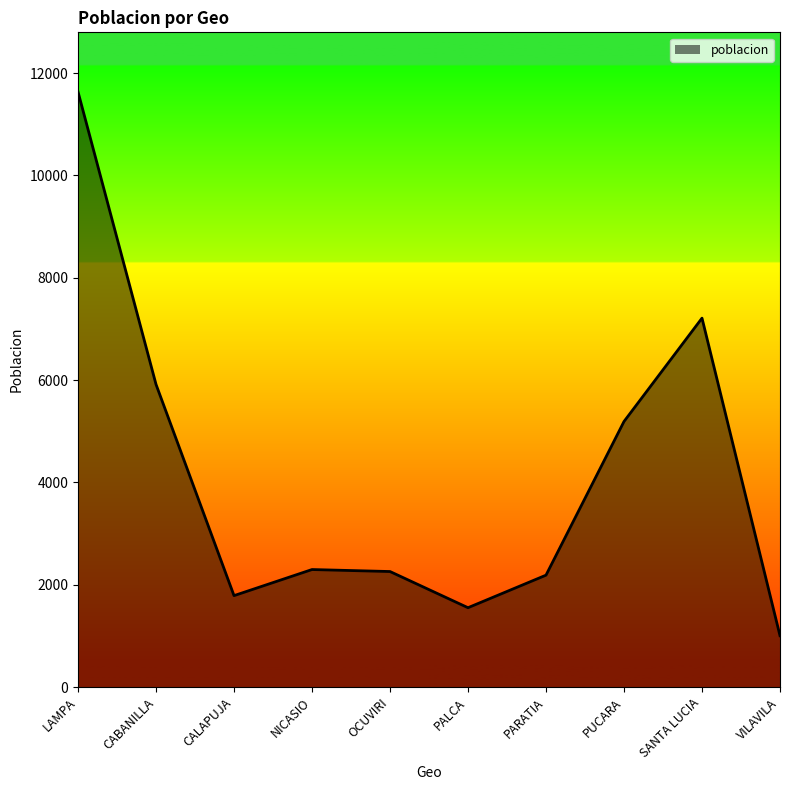

What is the greatest value displayed?

11632